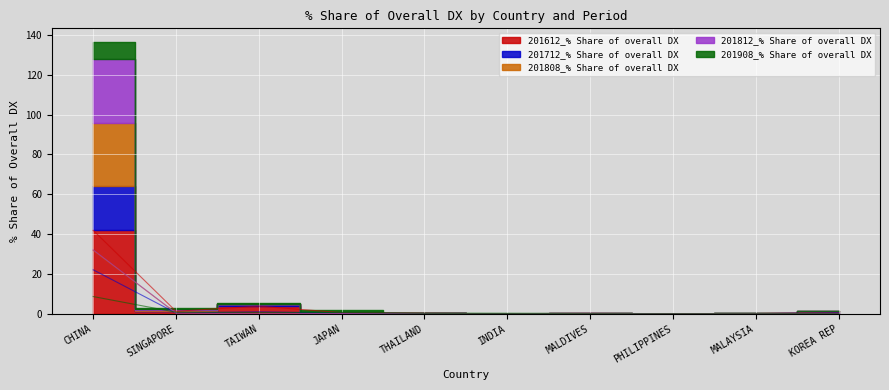

What is the approximate value of 201808_% Share of overall DX at CHINA?

31.8